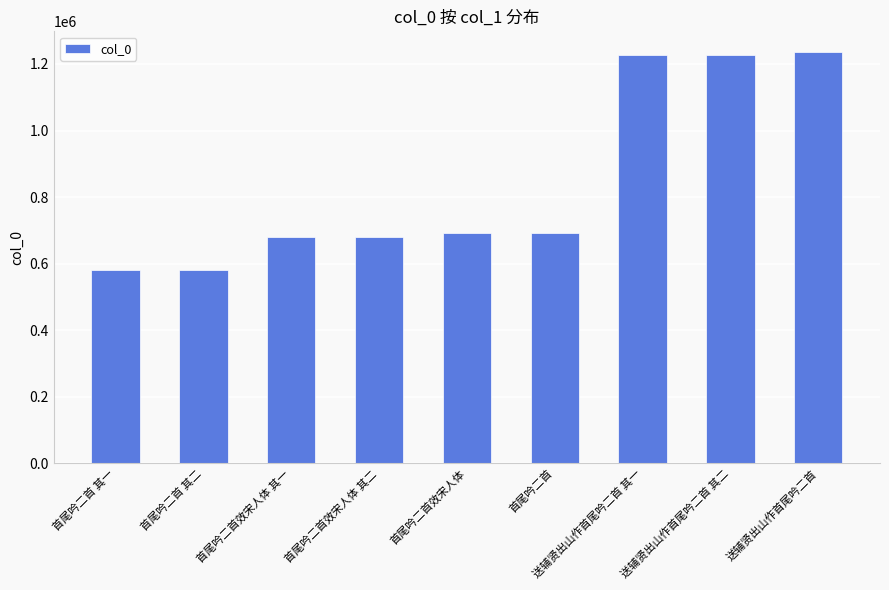

What is the difference between the values at 首尾吟二首 and 送辅贤出山作首尾吟二首 其一?

534849